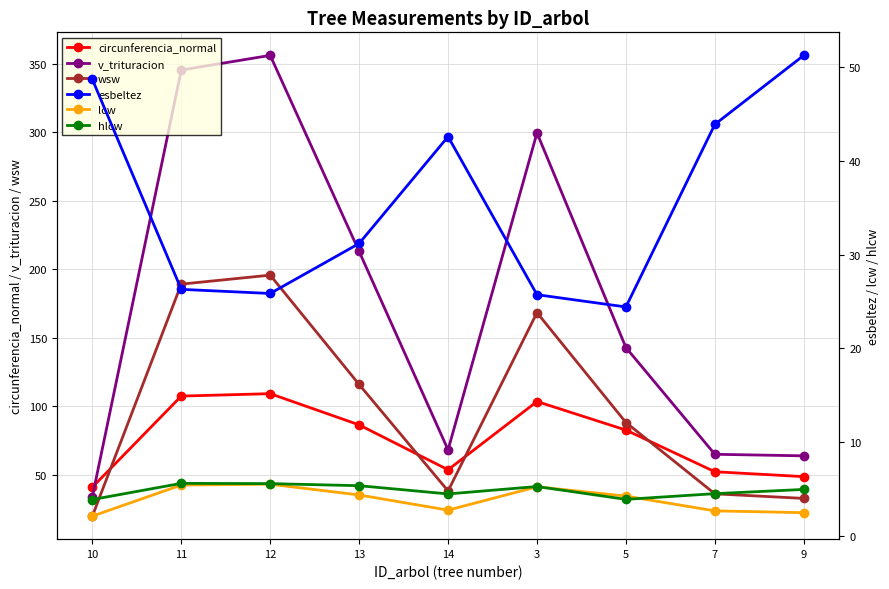

How many values in the esbeltez series are below 31?

4